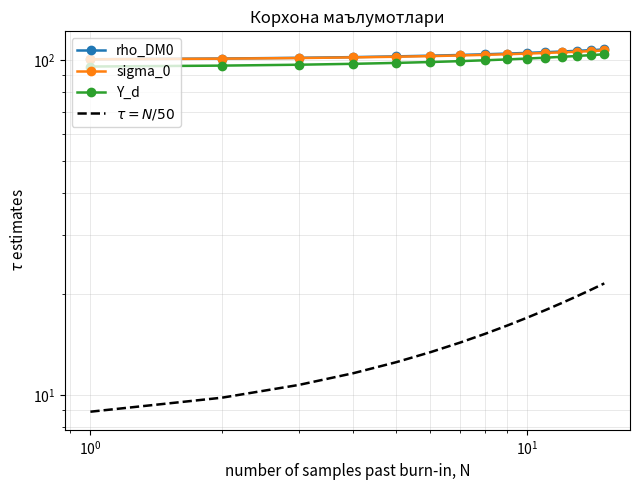

What is the minimum value shown in the chart?

8.9